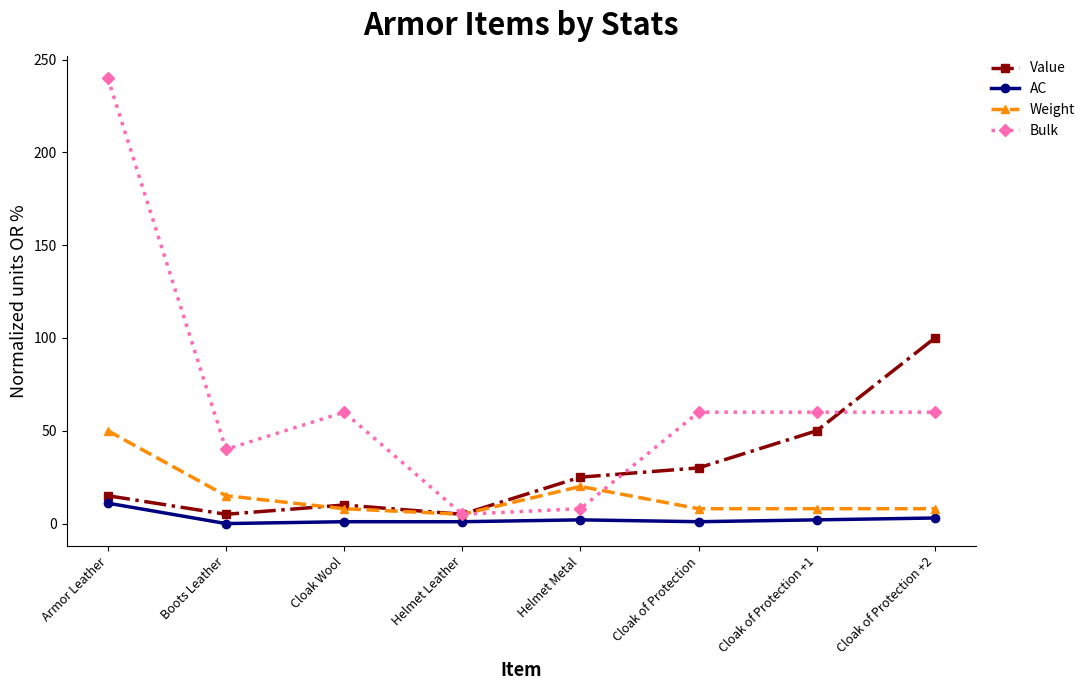

At which label does Weight reach its minimum?

Helmet Leather